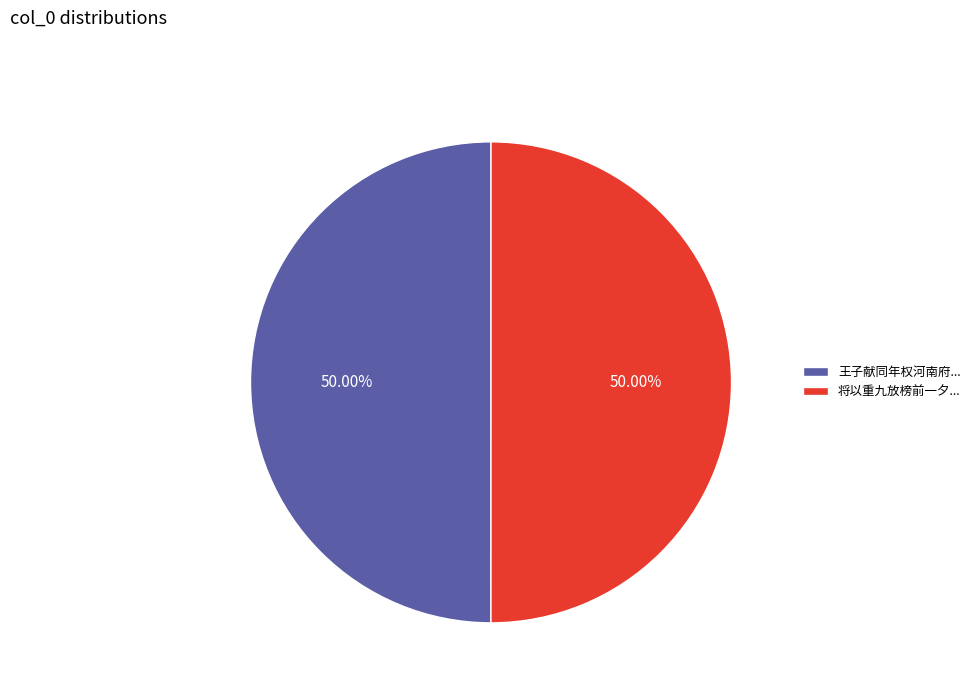

Approximately how many times larger is the value at 将以重九放榜前一夕... compared to 王子献同年权河南府...?

1.0